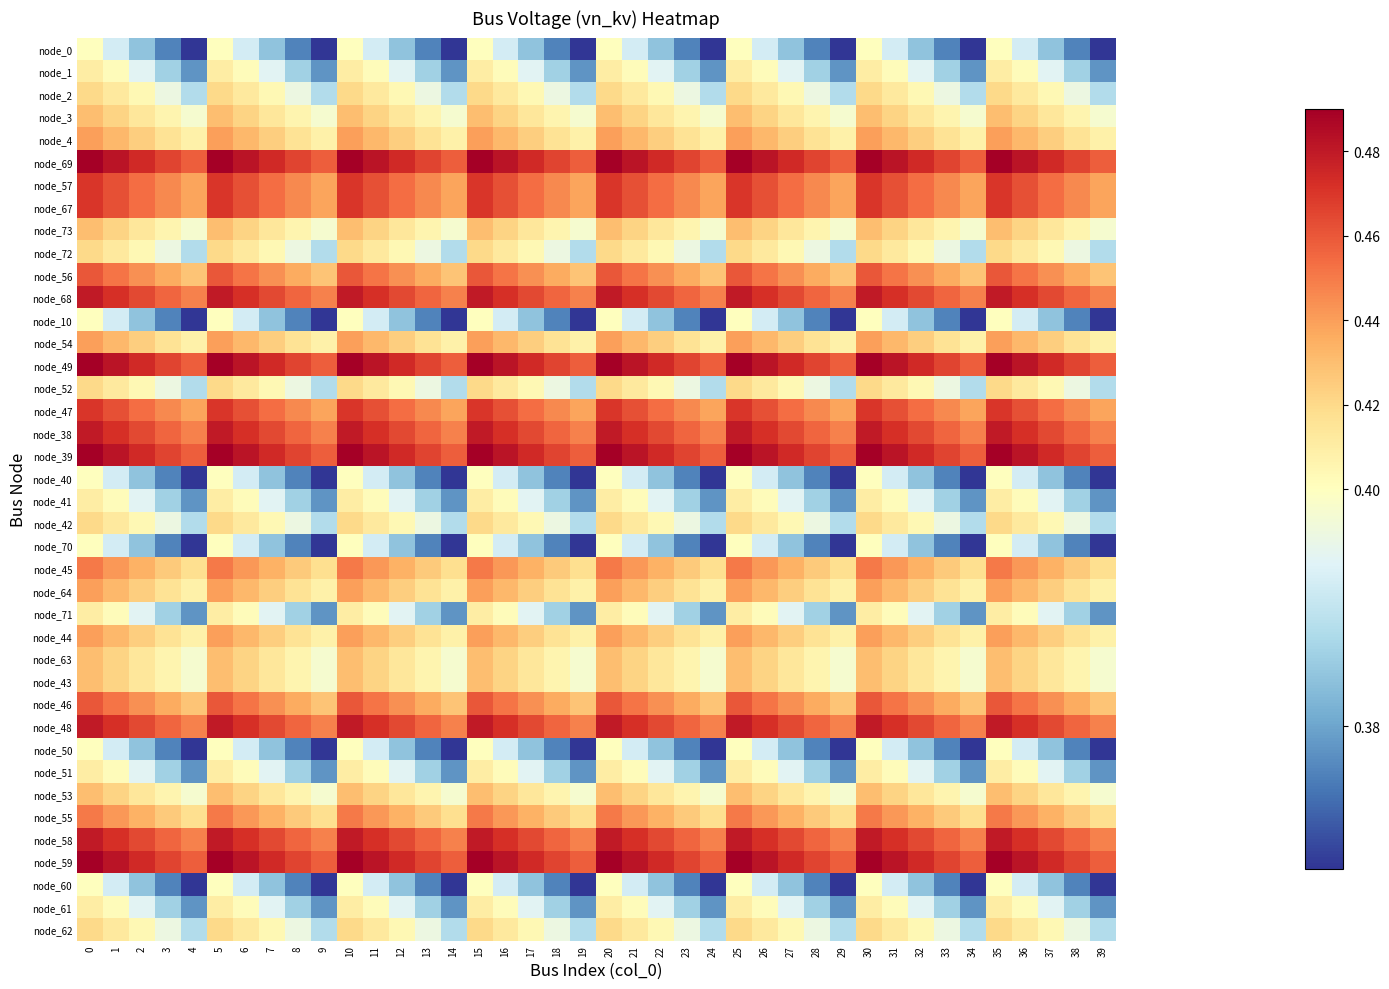

Rank the series at 21 from highest to lowest value.

node_69, node_49, node_39, node_59, node_68, node_38, node_48, node_58, node_57, node_67, node_47, node_56, node_46, node_45, node_55, node_4, node_54, node_64, node_44, node_3, node_73, node_63, node_43, node_53, node_2, node_72, node_52, node_42, node_62, node_1, node_41, node_71, node_51, node_61, node_0, node_10, node_40, node_70, node_50, node_60